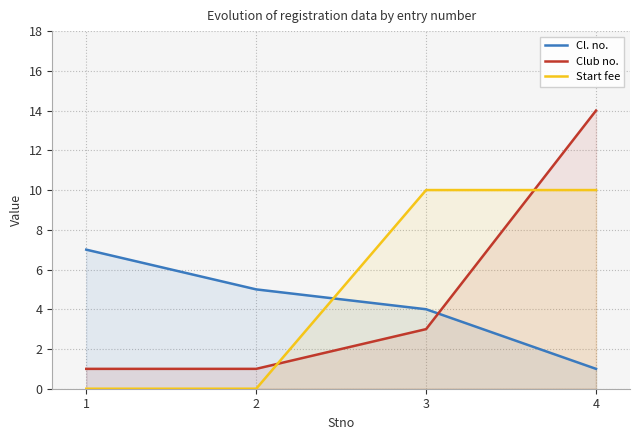

Which has a higher value, 3 or 4?

3